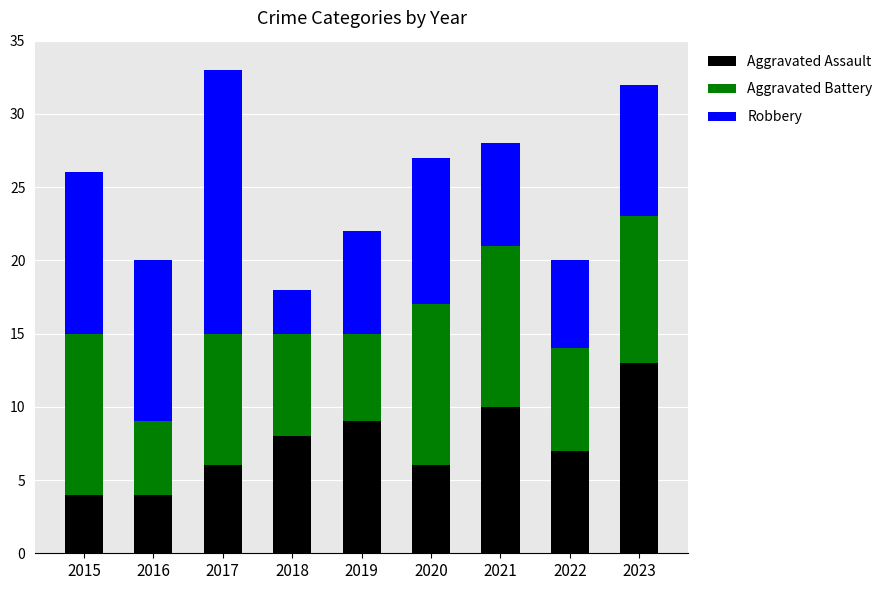

The Aggravated Assault series shows 10 at 2021. True or false?

True